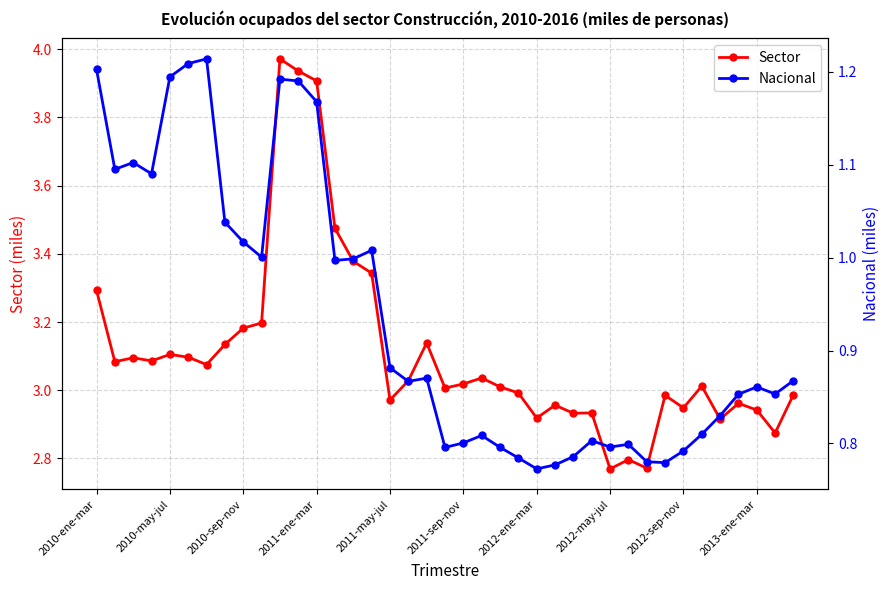

The Sector series shows 1.6 at 2011-ene-mar. True or false?

False